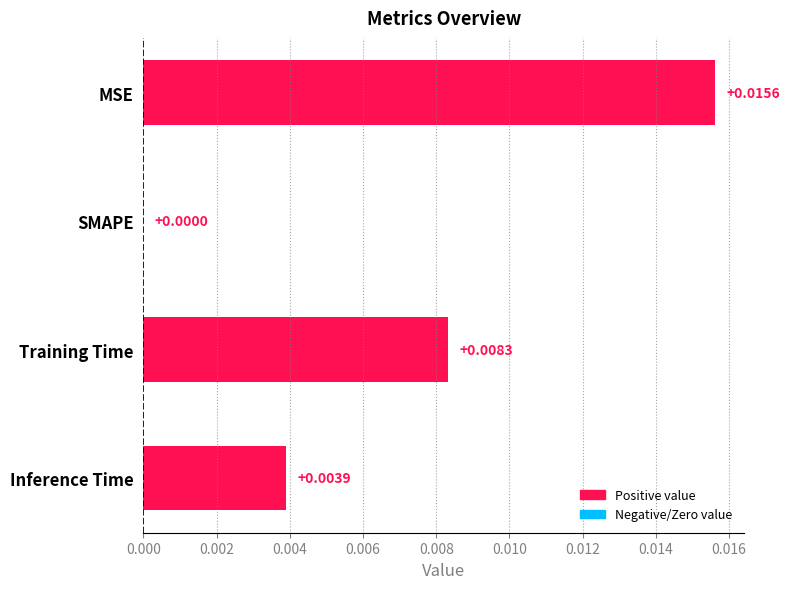

At which category does the chart reach its peak across all series?

MSE